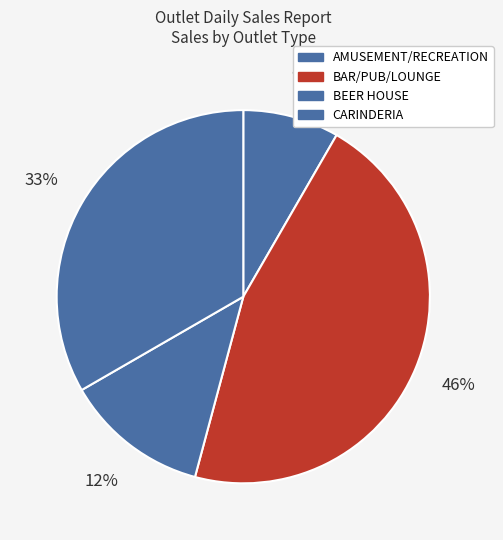

Count the number of slices in the pie.

4